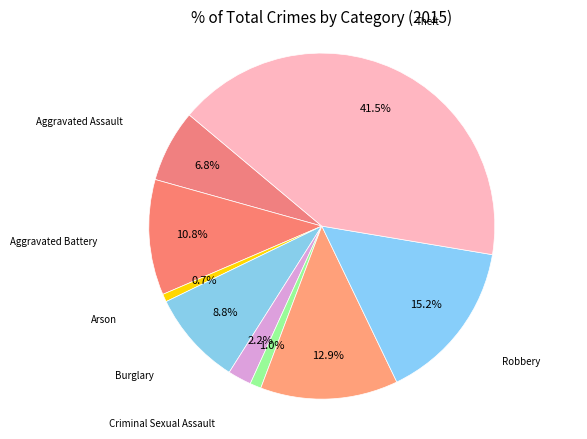

Count the number of slices in the pie.

9